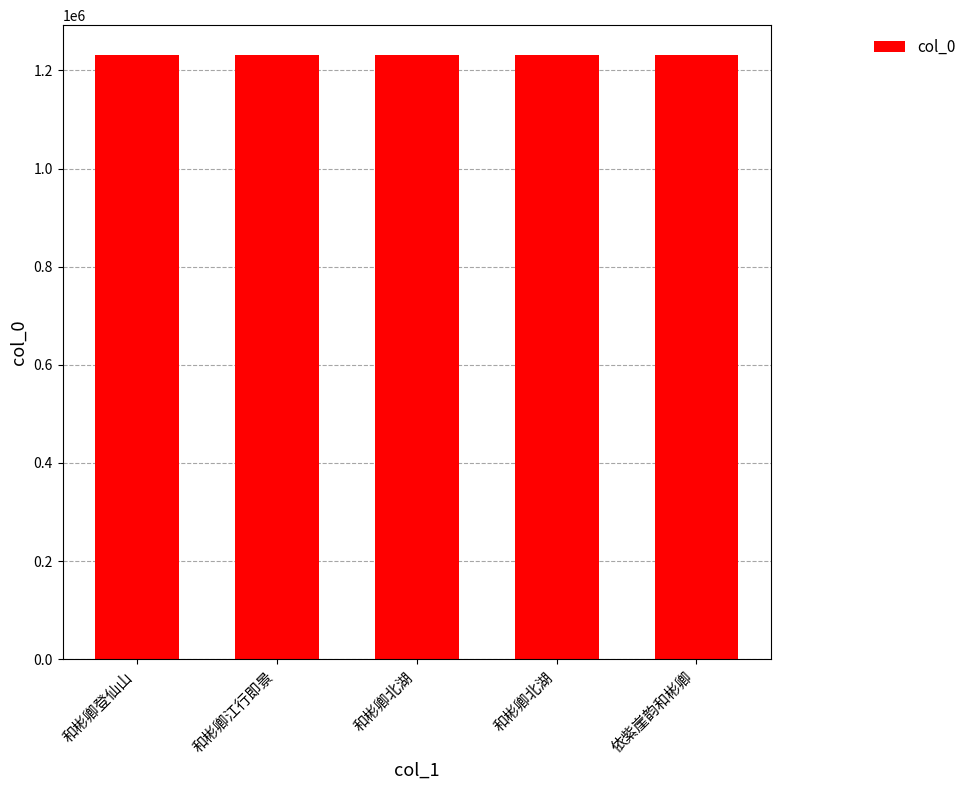

What is the minimum value shown in the chart?

1230573